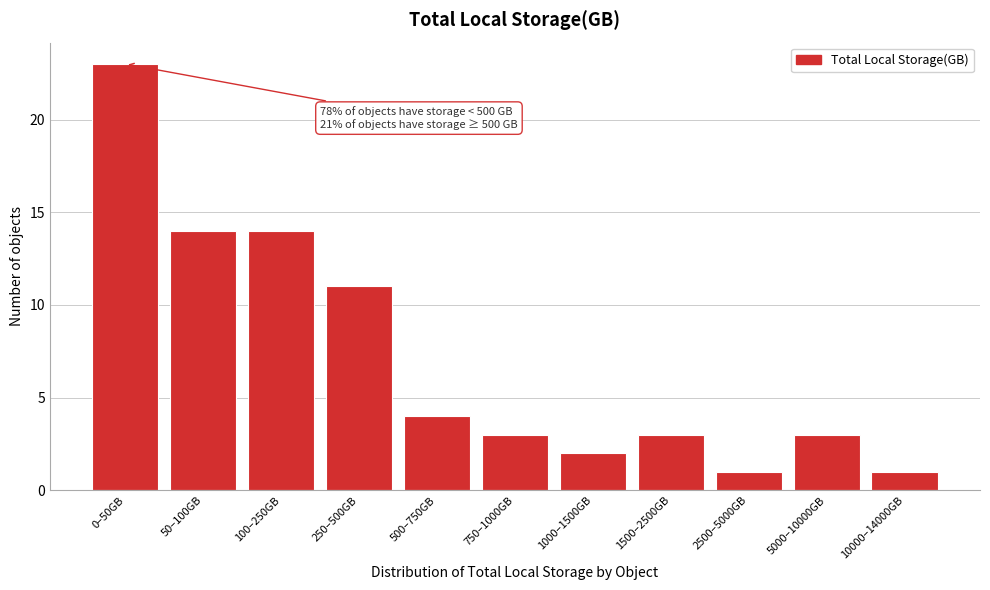

Reading left to right, what are all the values shown in this chart?

0–50GB=23	50–100GB=14	100–250GB=14	250–500GB=11	500–750GB=4	750–1000GB=3	1000–1500GB=2	1500–2500GB=3	2500–5000GB=1	5000–10000GB=3	10000–14000GB=1